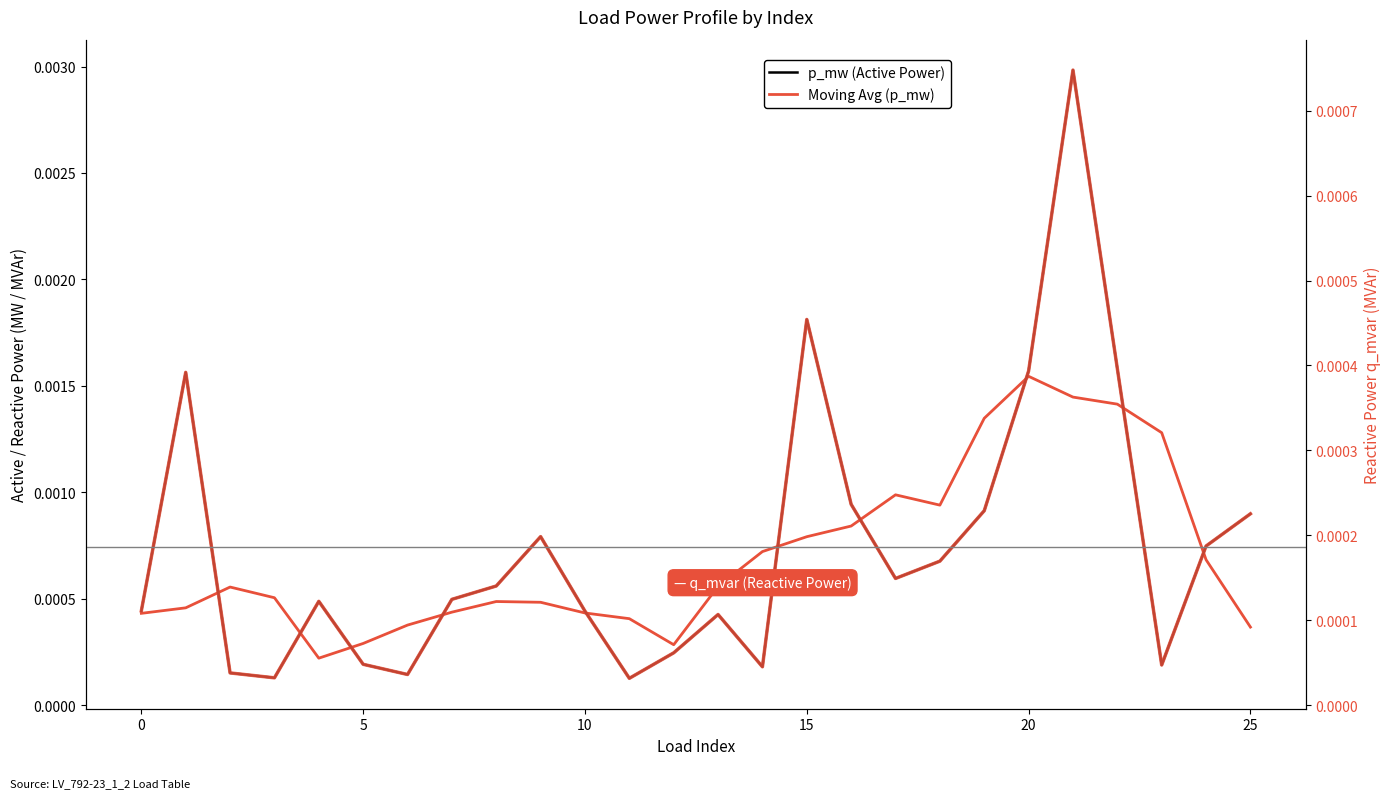

Which series ends up on top after the final intersection of Moving Avg (p_mw) and p_mw (Active Power)?

p_mw (Active Power)